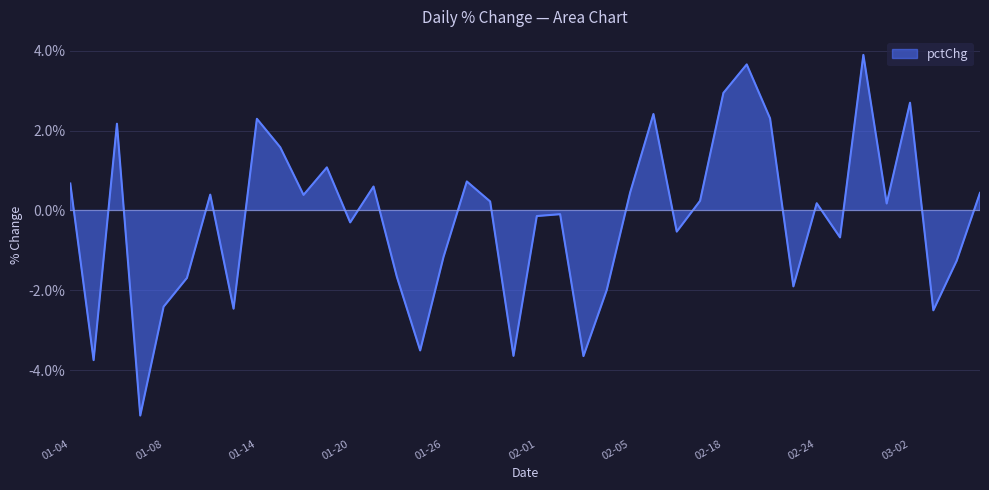

How many categories are shown in the chart?

40